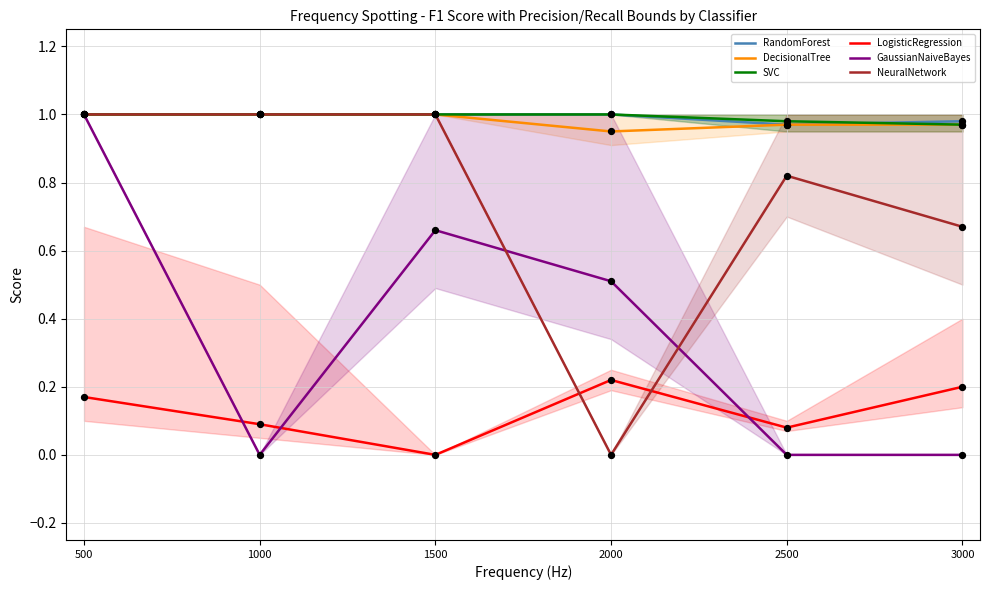

Which series has the largest total across all categories?

RandomForest